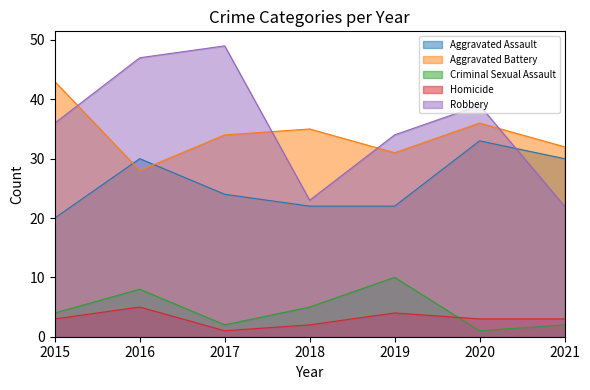

True or false: Homicide and Aggravated Battery intersect in this chart.

False